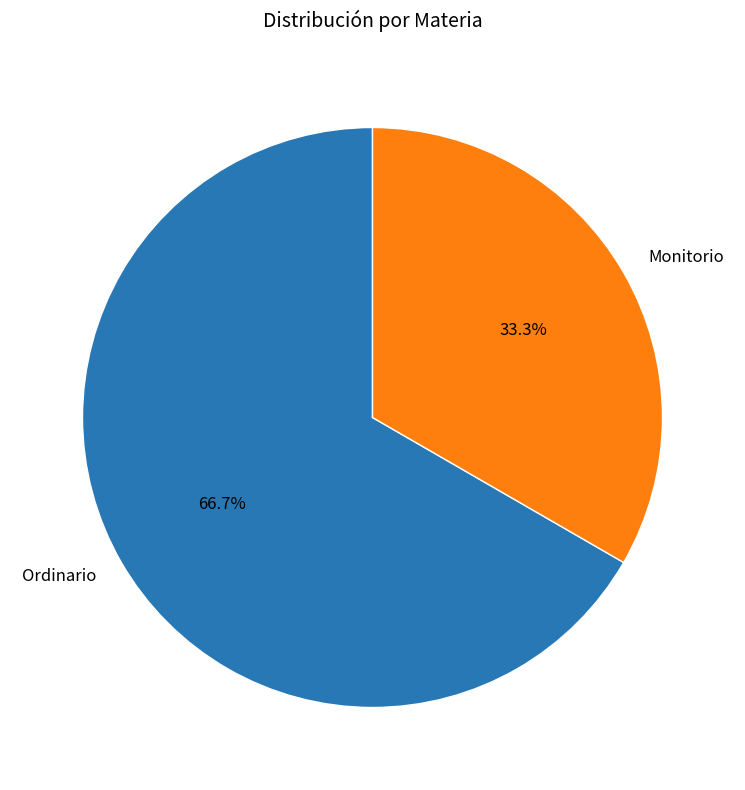

To the nearest percent, what portion does Monitorio represent?

33%